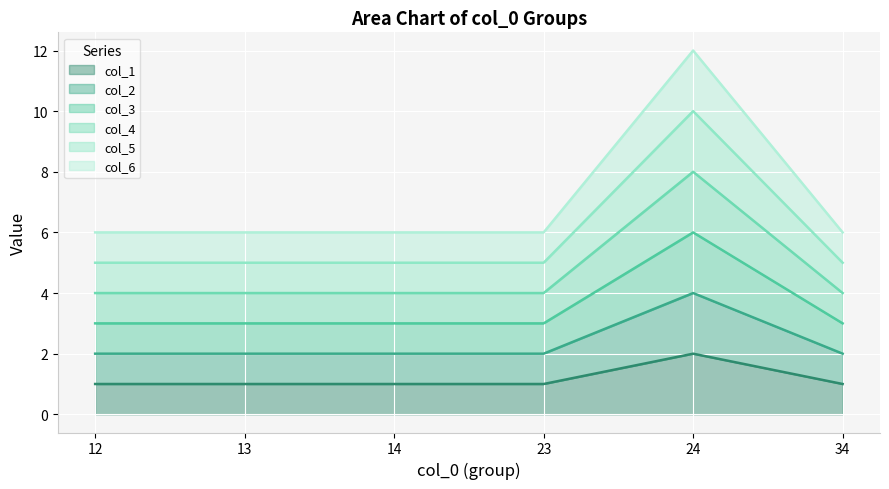

What is the smallest value displayed?

1